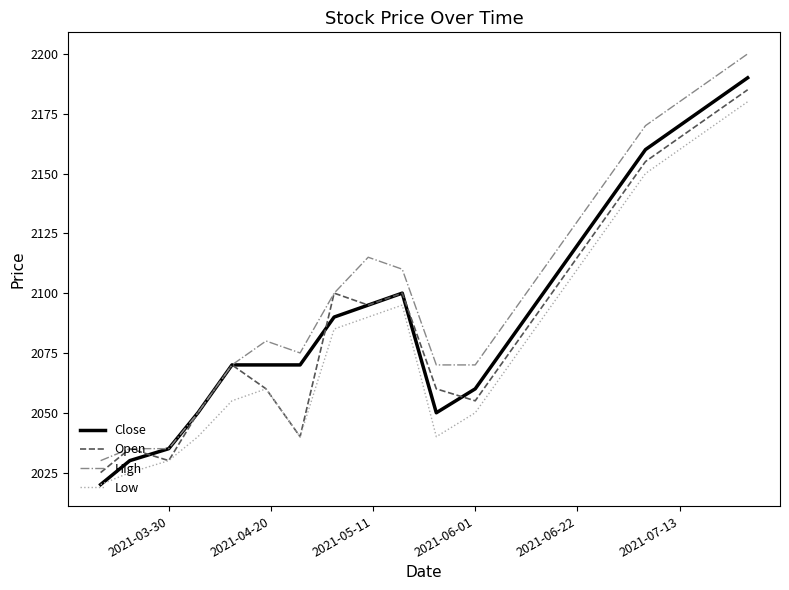

What is the greatest value displayed?

2200